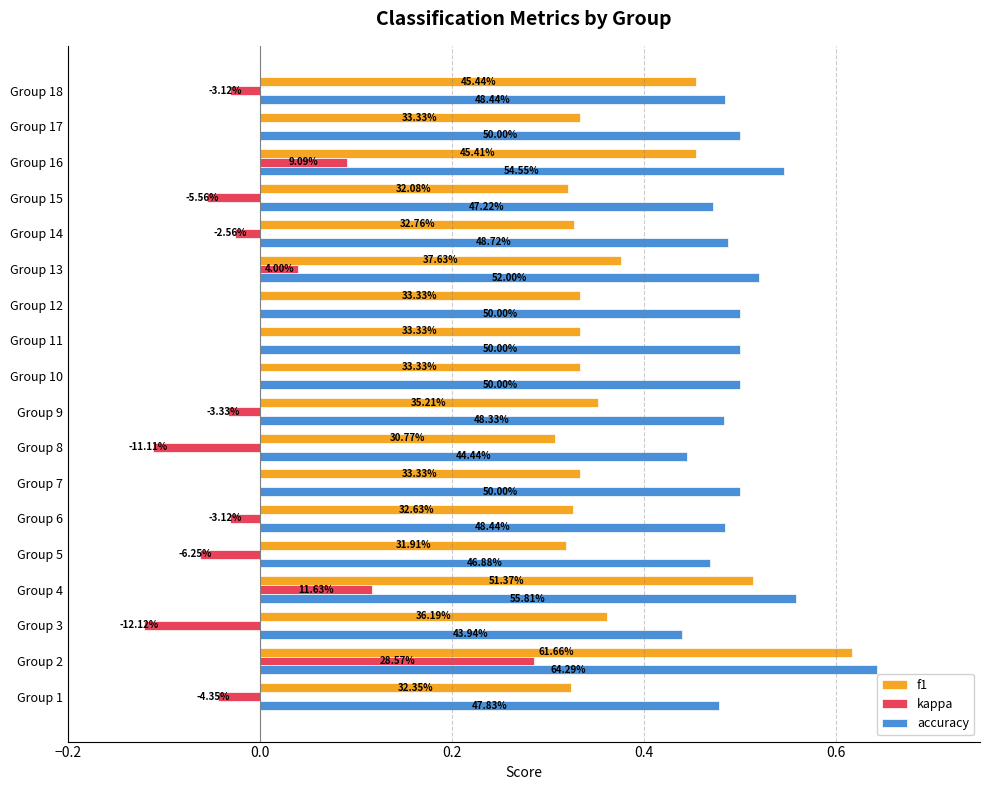

Which series has the widest spread of values?

kappa